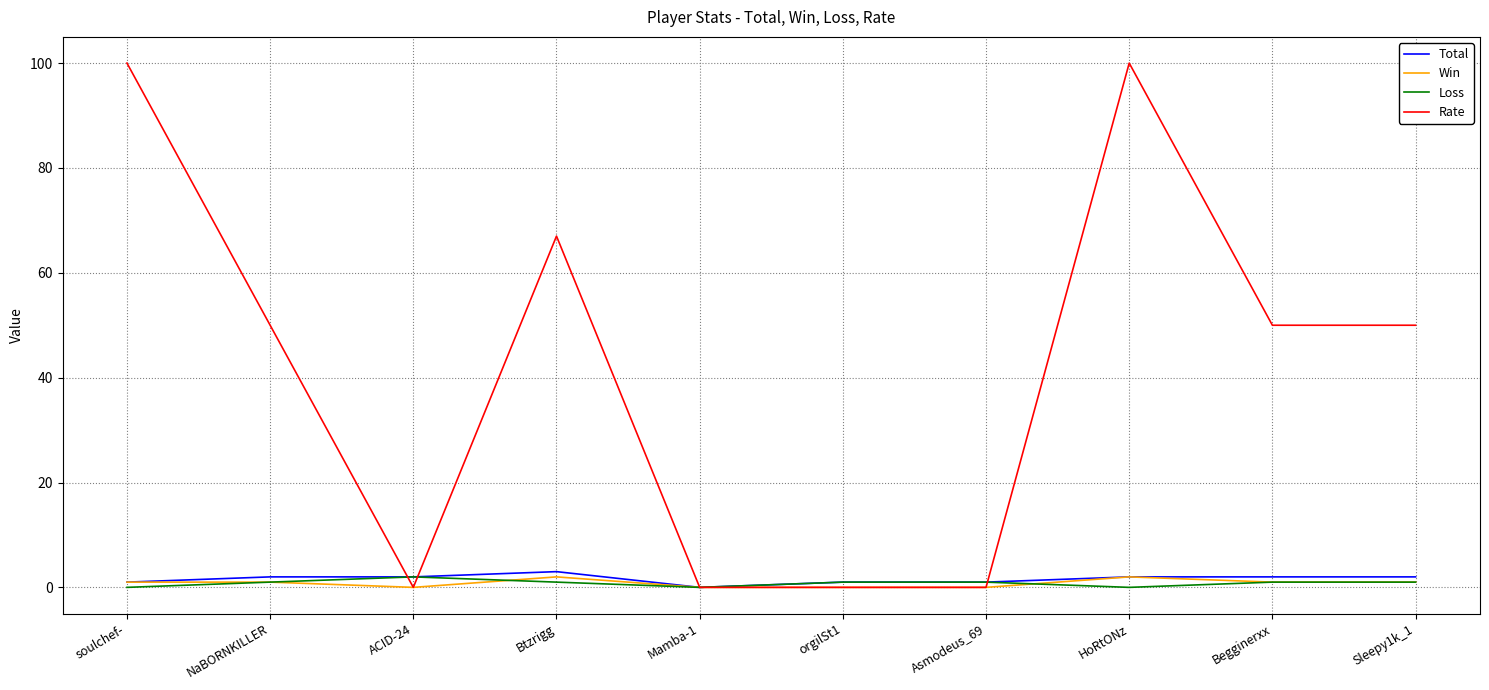

Which series has the largest range (max minus min)?

Rate